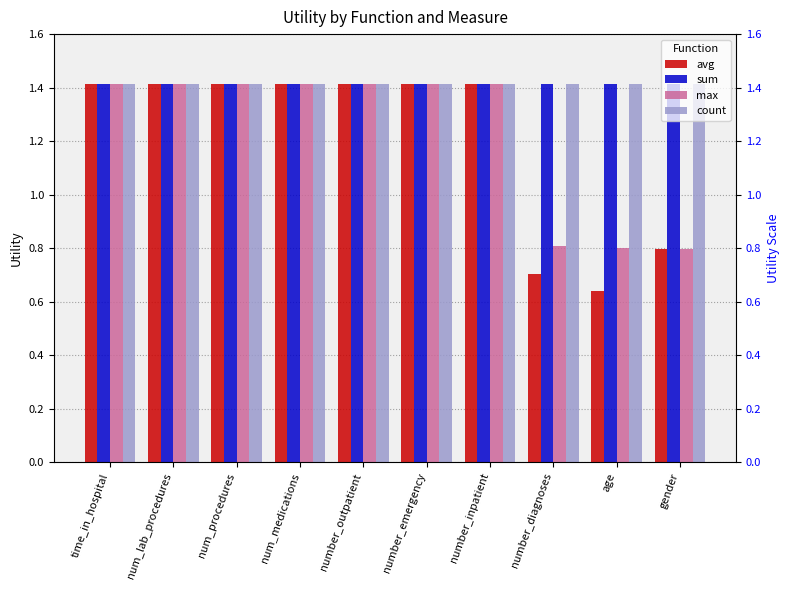

Which series has the widest spread of values?

avg